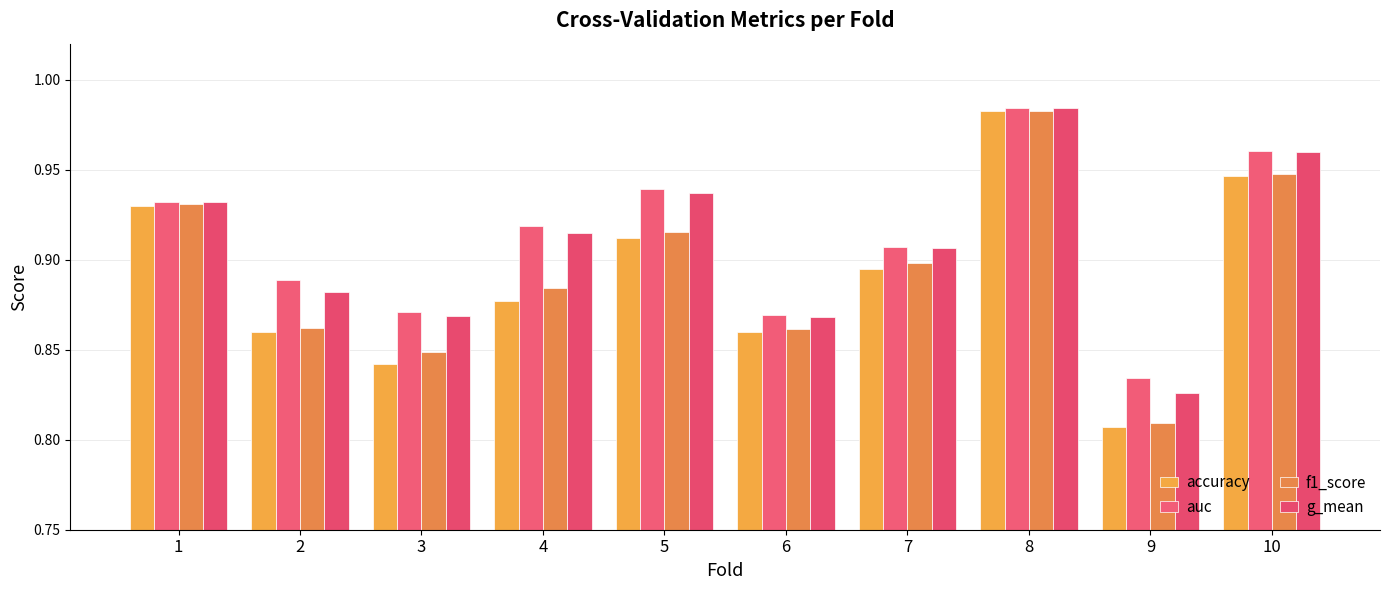

Which has a higher value, 10 or 6?

10